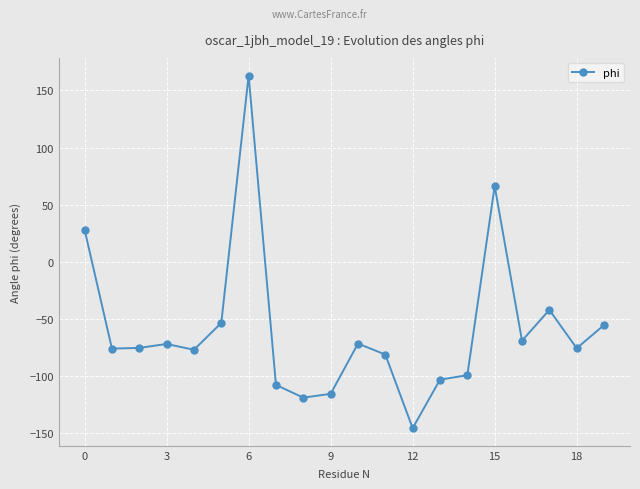

What is the value of the 8th point from the left?

-107.8